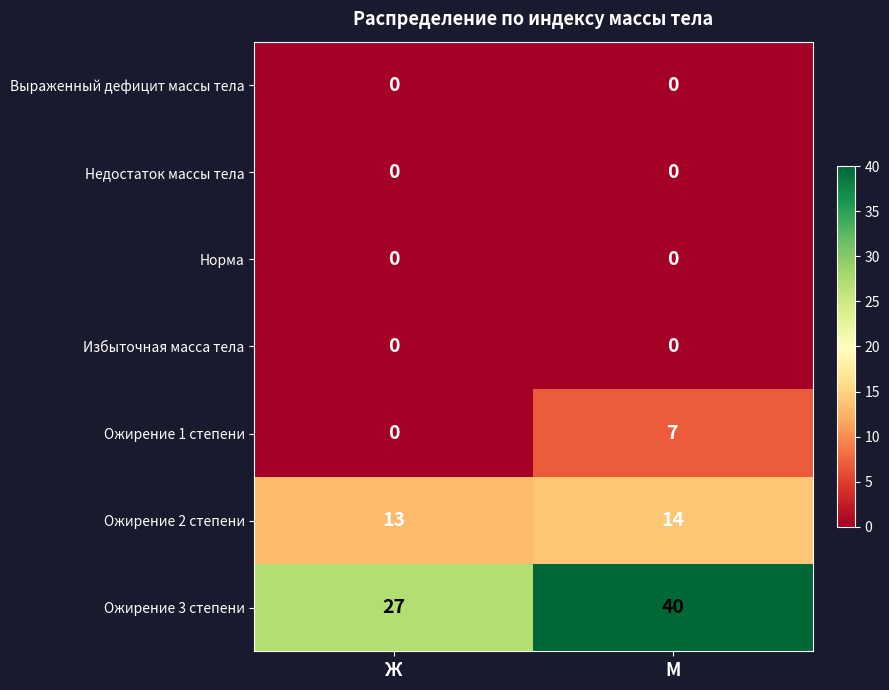

Is it true that Ожирение 3 степени equals 14 at Ж?

False